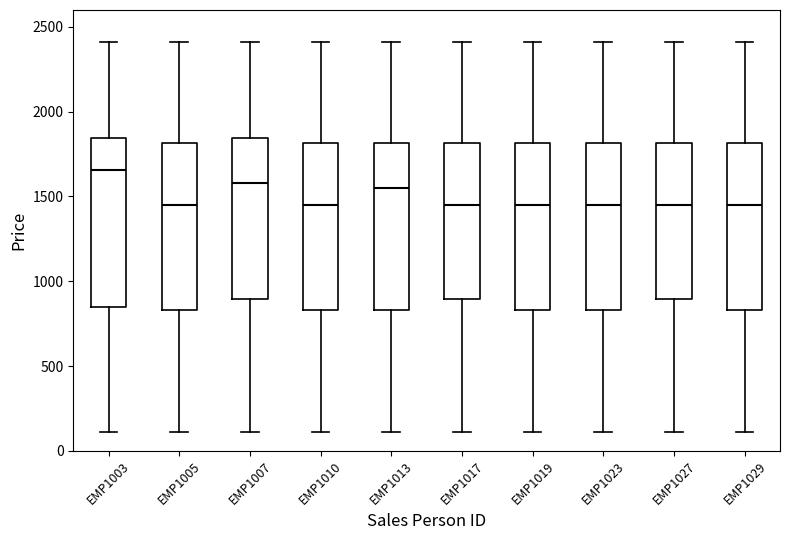

Where is the upper edge of the box for EMP1013 on the y-axis? The values are not printed on the chart, so give them approximately, as read against the axis.

1800